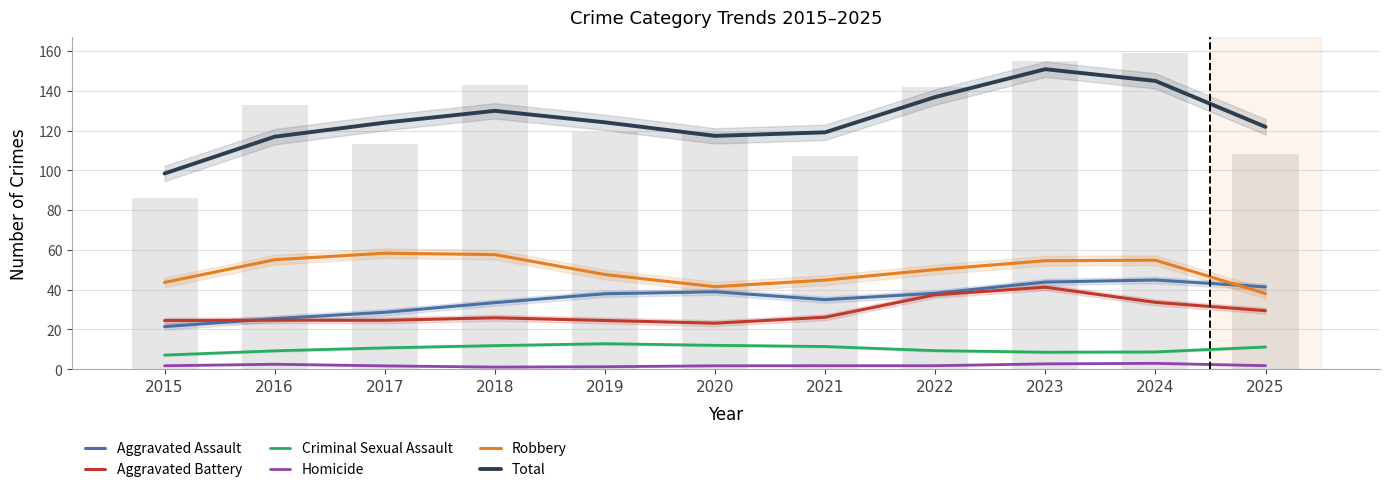

Reading left to right, list all the values displayed in this chart.

Aggravated Assault: 2015=21.4	2016=25.4	2017=28.6	2018=33.5	2019=37.9	2020=38.9	2021=35.0	2022=38.2	2023=43.8	2024=44.9	2025=41.4
Aggravated Battery: 2015=24.5	2016=24.7	2017=24.6	2018=25.9	2019=24.5	2020=23.1	2021=26.1	2022=37.4	2023=41.2	2024=33.6	2025=29.4
Criminal Sexual Assault: 2015=7.1	2016=9.3	2017=10.7	2018=11.9	2019=12.8	2020=12.0	2021=11.4	2022=9.3	2023=8.6	2024=8.7	2025=11.2
Homicide: 2015=1.8	2016=2.5	2017=1.7	2018=1.1	2019=1.3	2020=1.7	2021=1.8	2022=1.8	2023=2.7	2024=3.0	2025=1.8
Robbery: 2015=43.7	2016=55.0	2017=58.3	2018=57.6	2019=47.6	2020=41.5	2021=44.8	2022=50.1	2023=54.5	2024=54.8	2025=38.0
Total: 2015=98.4	2016=116.9	2017=123.9	2018=129.9	2019=124.1	2020=117.3	2021=119.1	2022=136.8	2023=150.8	2024=144.9	2025=121.8